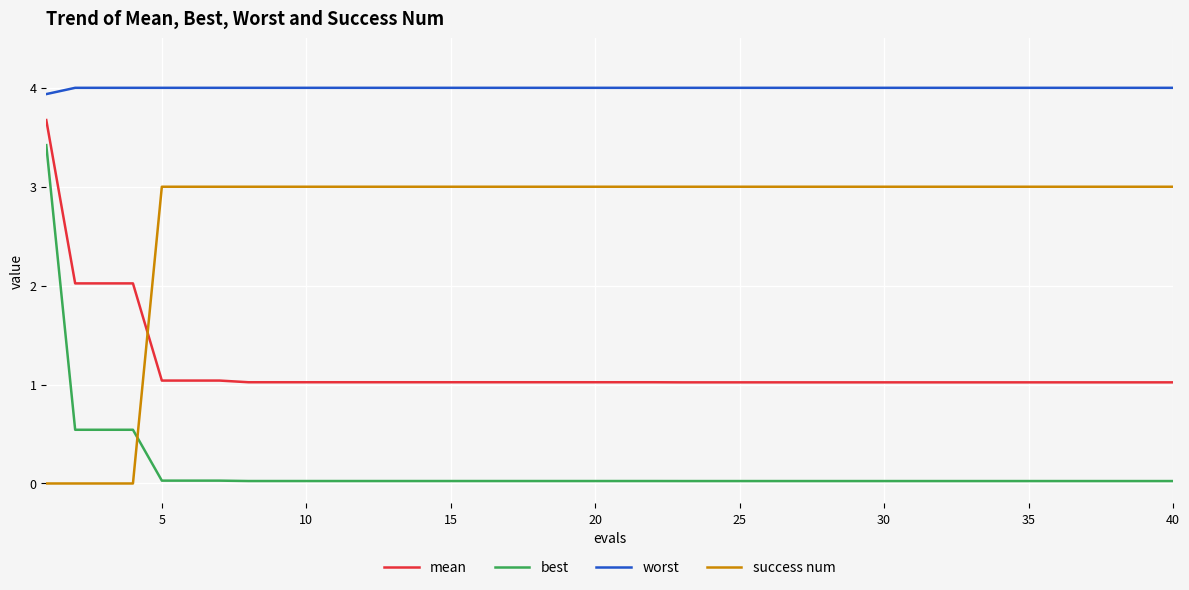

What is the maximum value for success num?

3.0